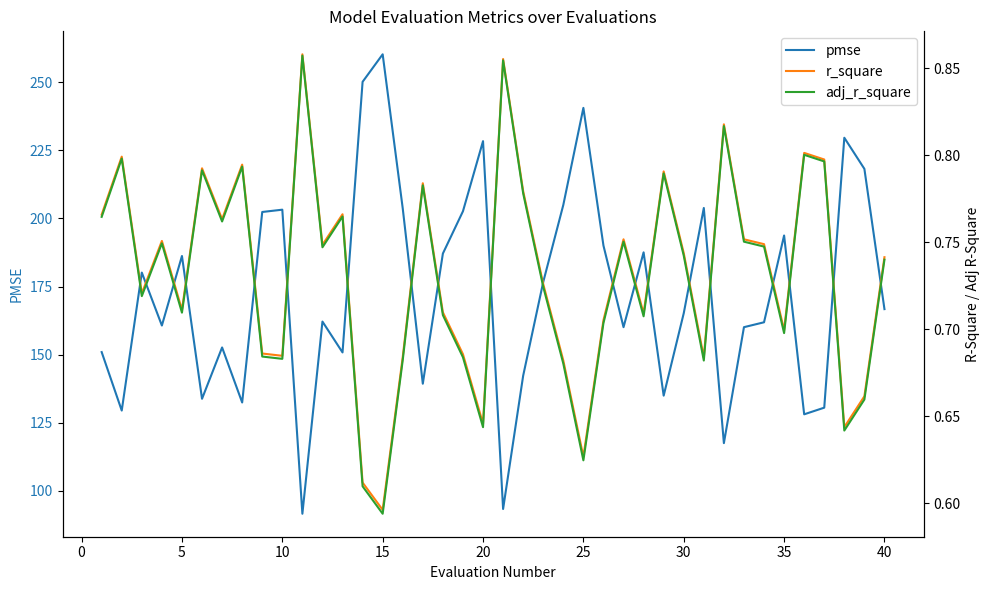

True or false: pmse has a value of 343.3 at 25.

False